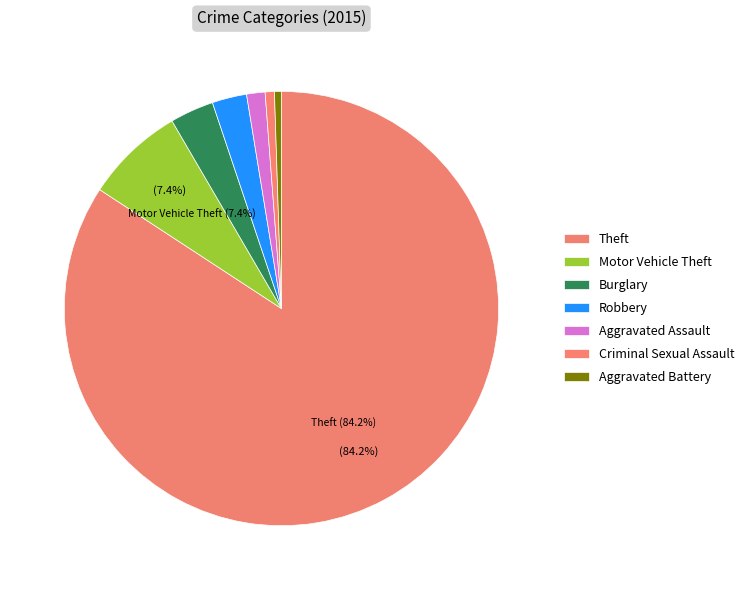

How many slices are in this pie chart?

7